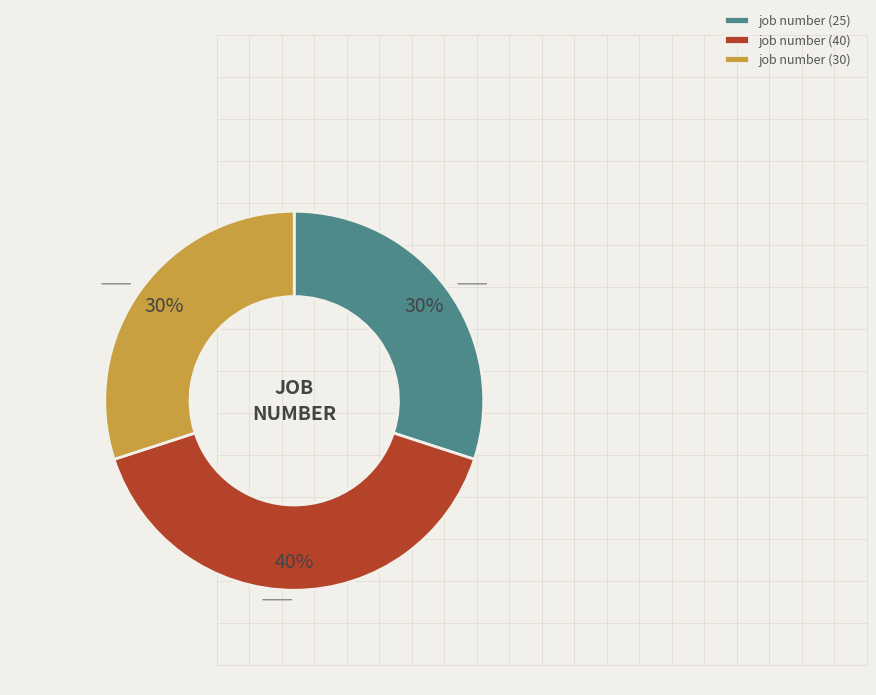

To the nearest percent, what is the difference between the job number (25) and job number (40) slice percentages?

10%